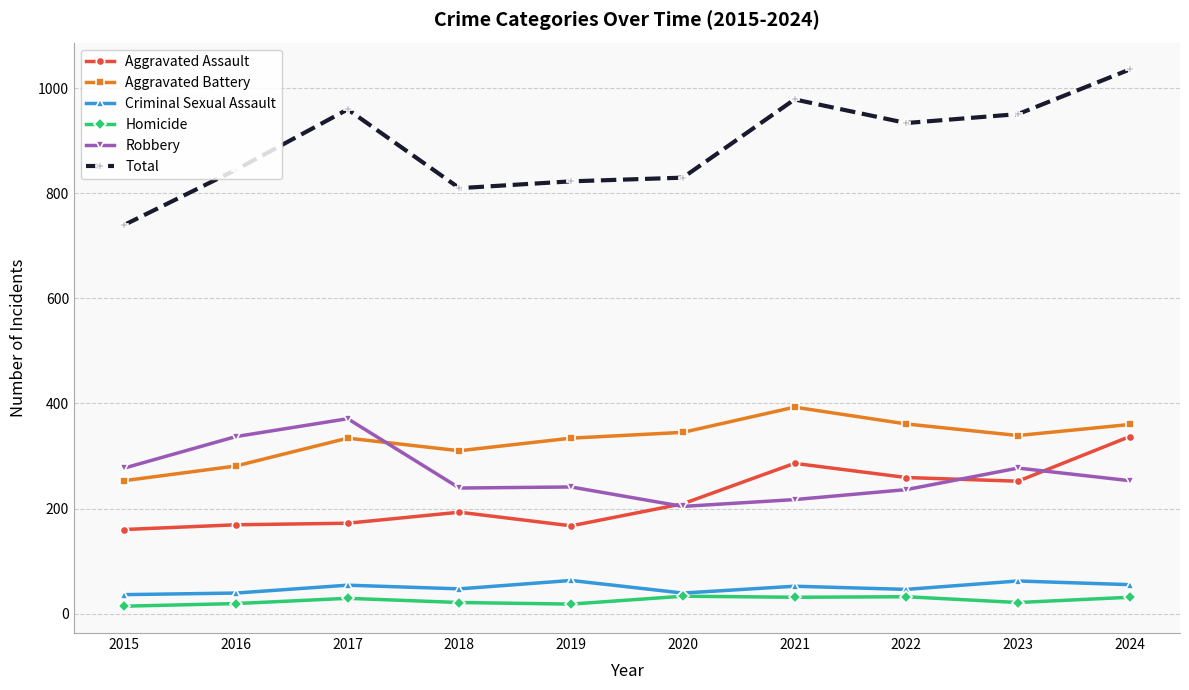

Which series has the largest total across all categories?

Total